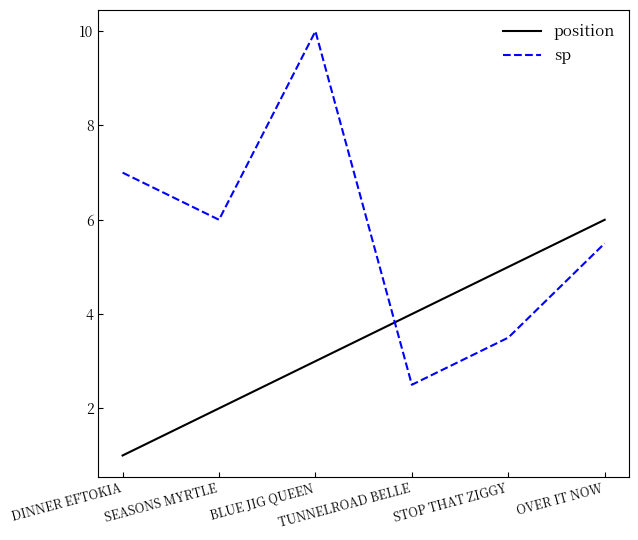

What value does the sp series have at OVER IT NOW?

5.5